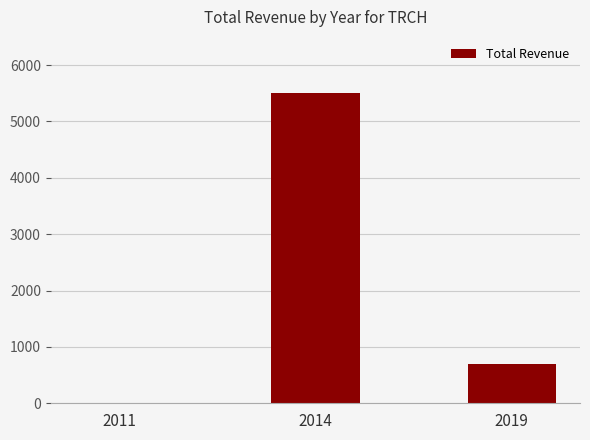

Where is the data nearest to the value 2750?

2019